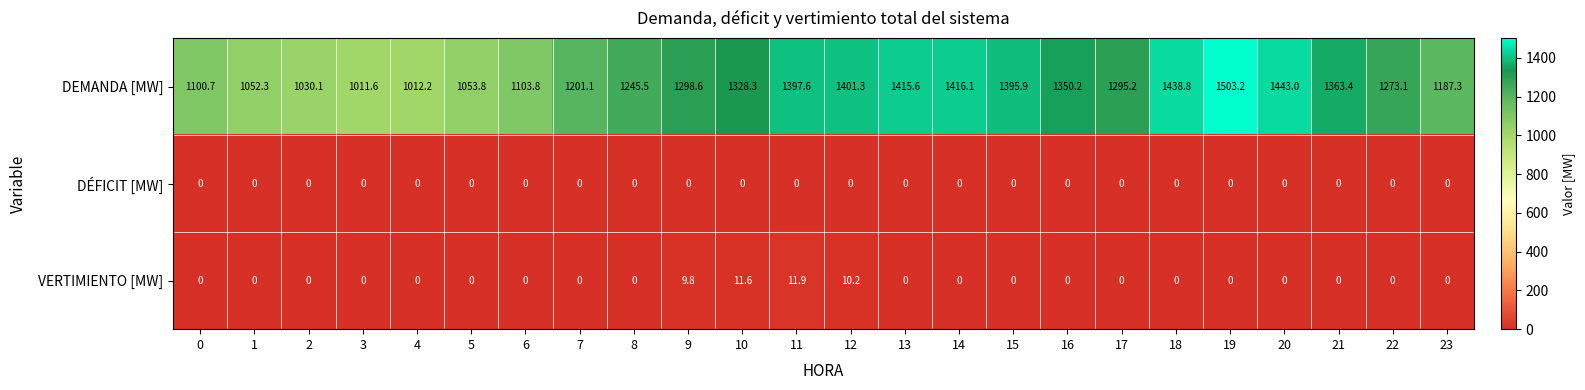

True or false: DEMANDA [MW] has a value of 2098.1 at 21.

False